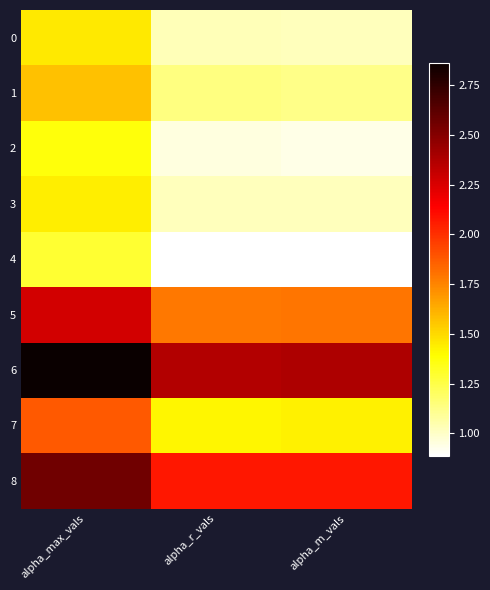

What is the maximum value for 2?

1.4